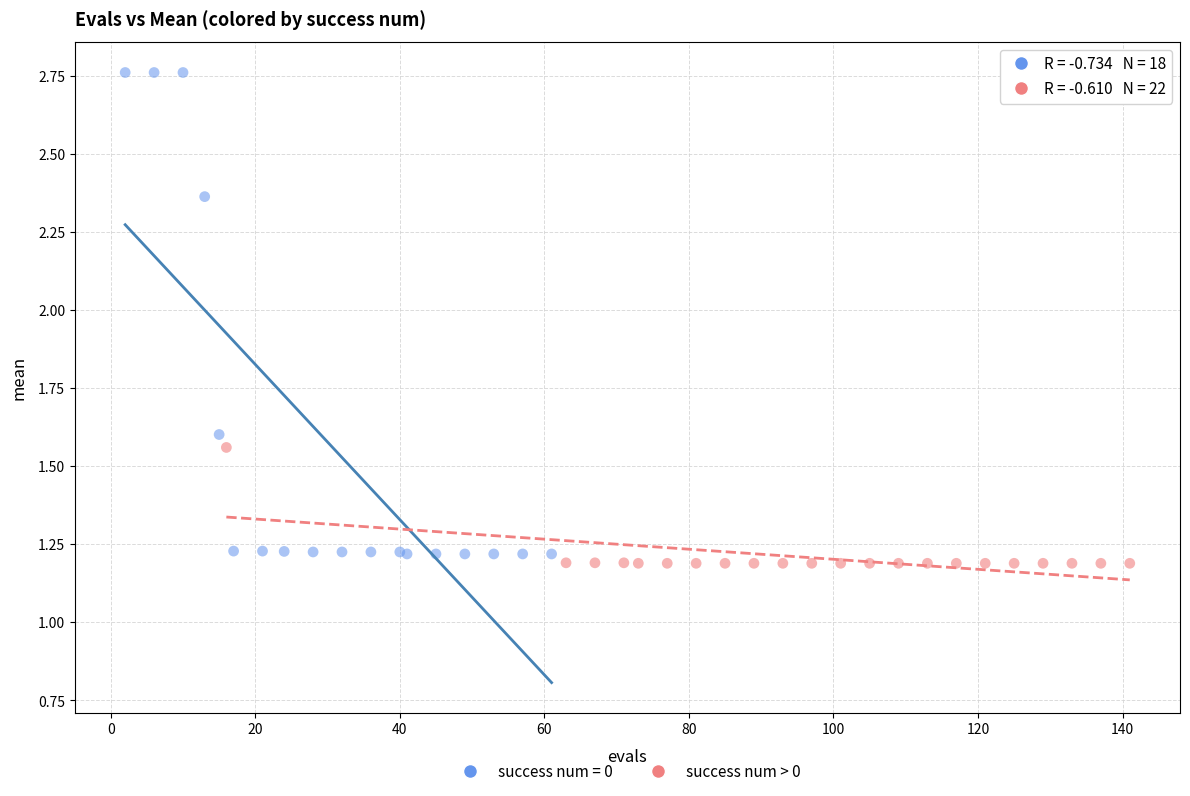

Which series reaches the maximum Y coordinate?

success num = 0